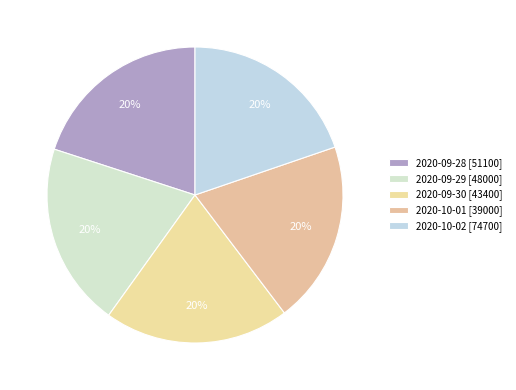

How much of the chart is everything except 2020-09-30?

79.8%